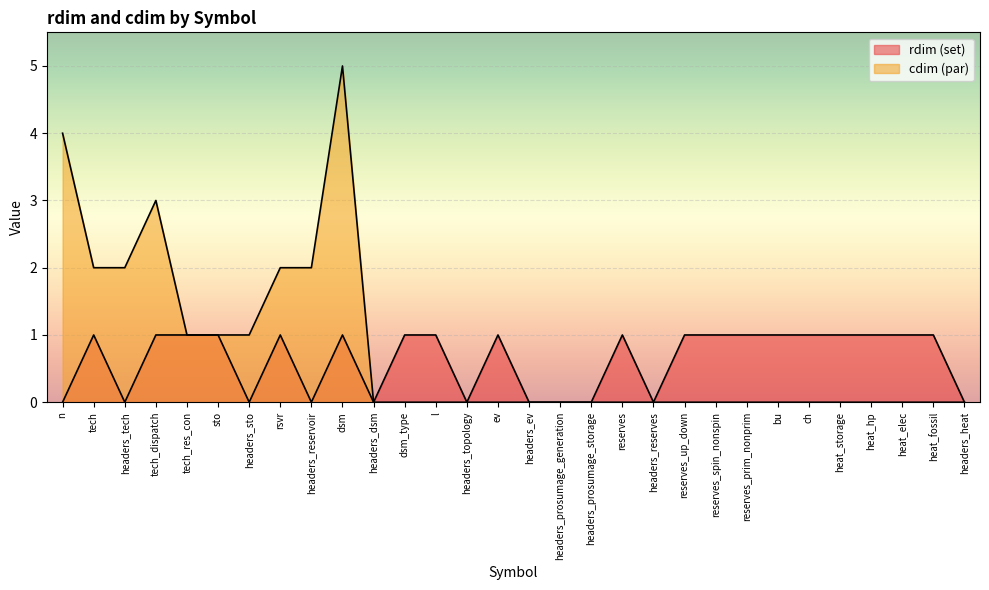

True or false: par has more than 2 points higher than both neighbors.

False